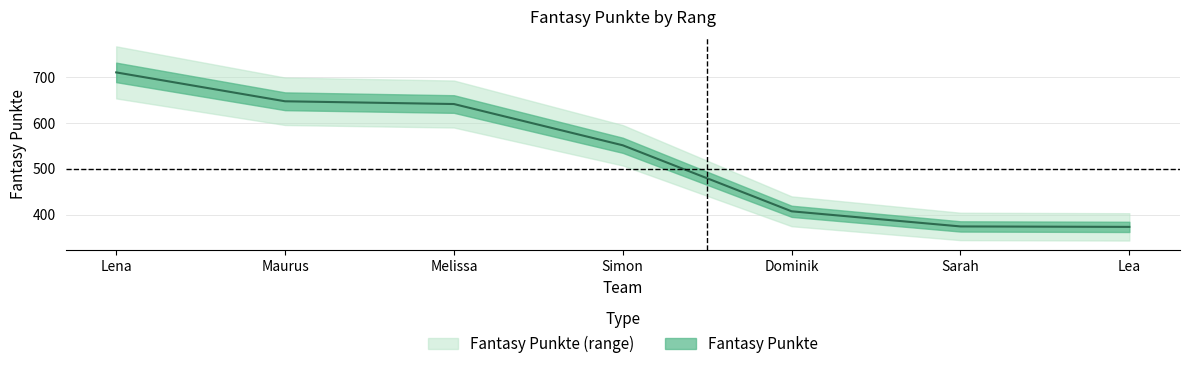

True or false: there are more than 2 points higher than both neighbors.

False